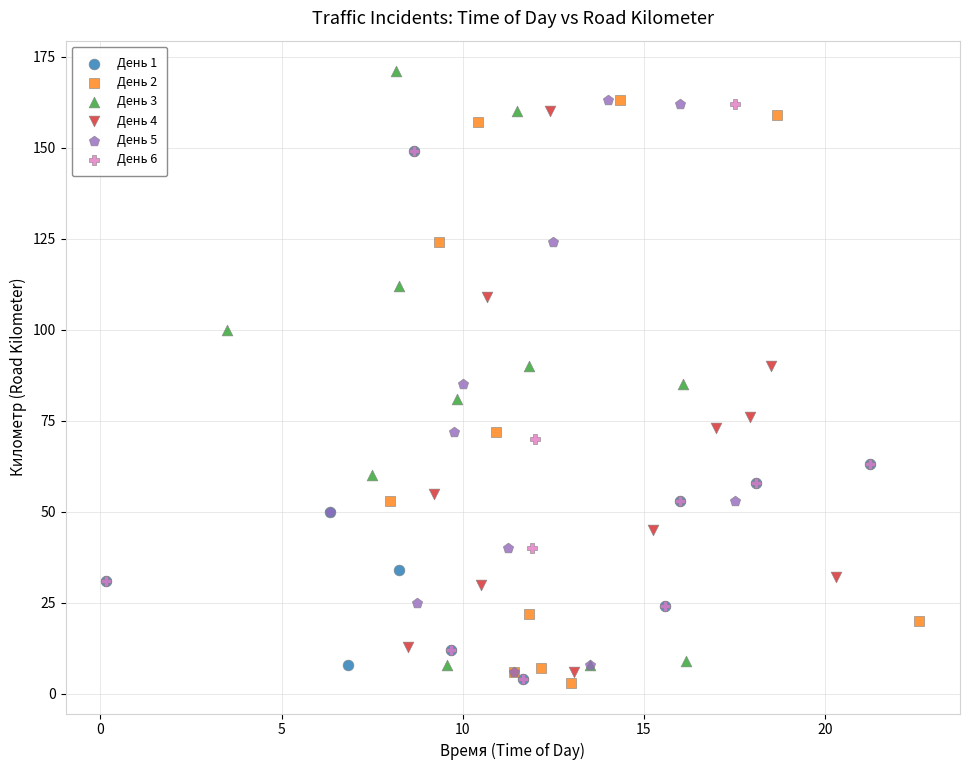

Which series contains the highest Y value?

День 3